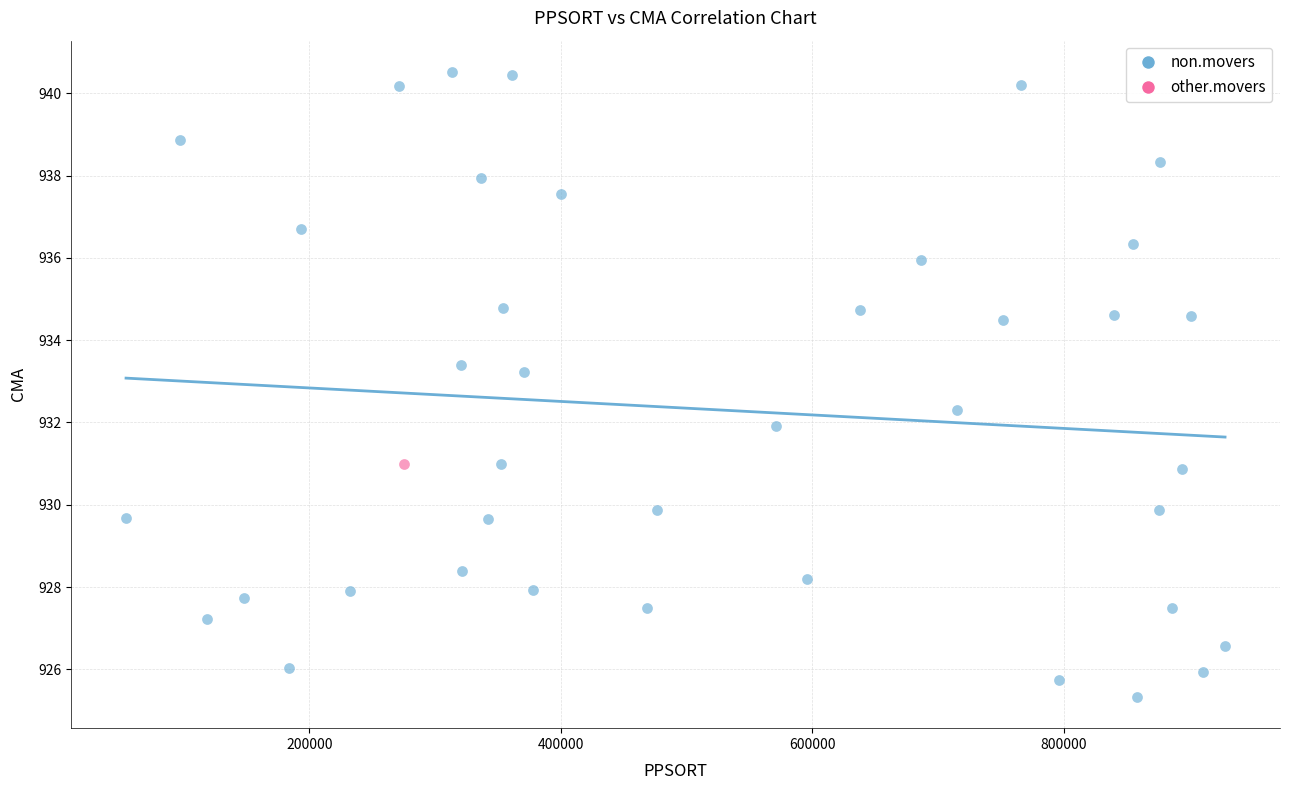

What are all the series names shown in the legend?

non.movers, other.movers